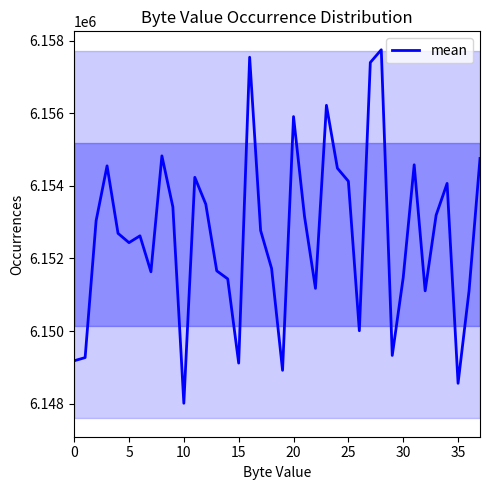

What is the difference between the maximum and minimum values?

9744